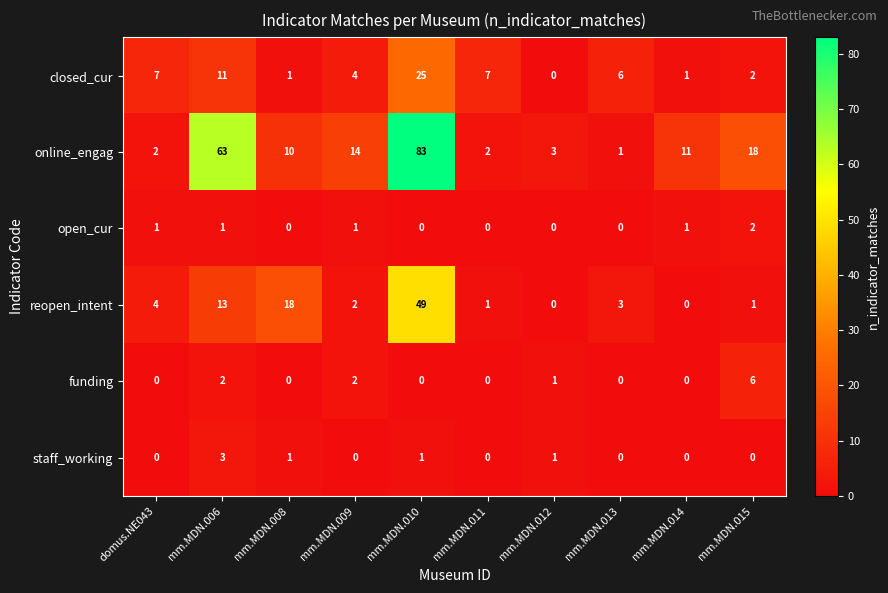

What is the sum of all funding values?

11